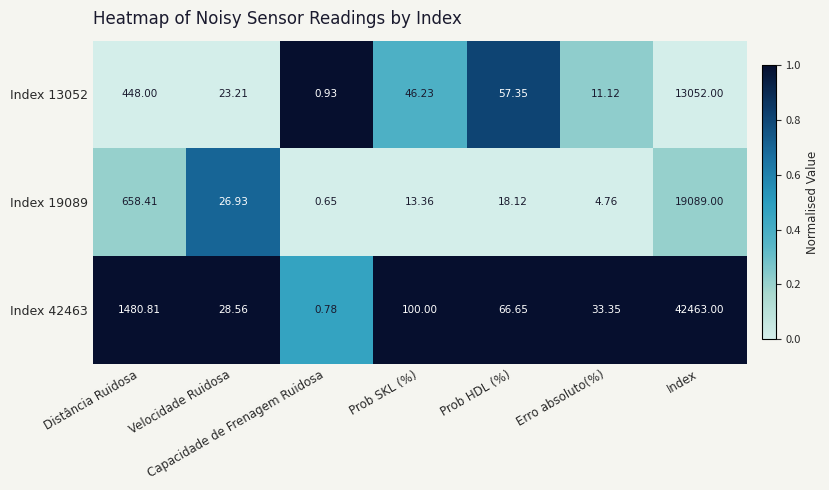

What is the total value across all series at Capacidade de Frenagem Ruidosa?

2.4